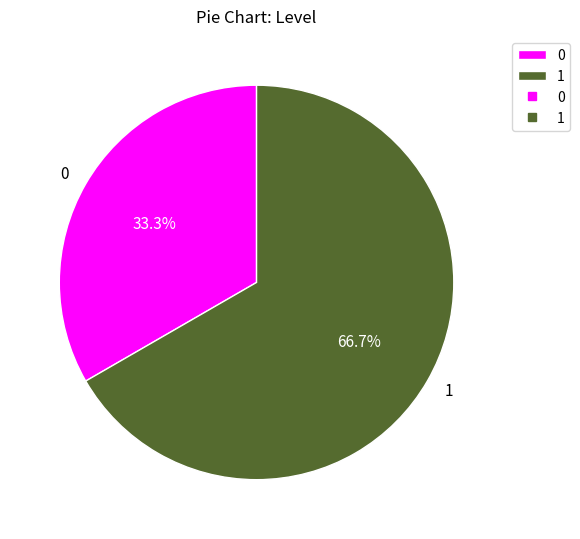

Which slice represents more than half of the pie?

1